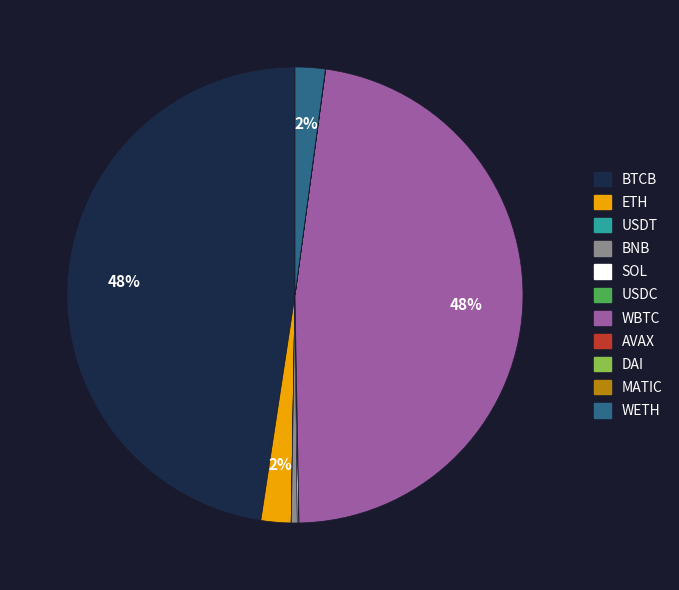

What is the ratio of the value at ETH to the value at BNB?

5.0